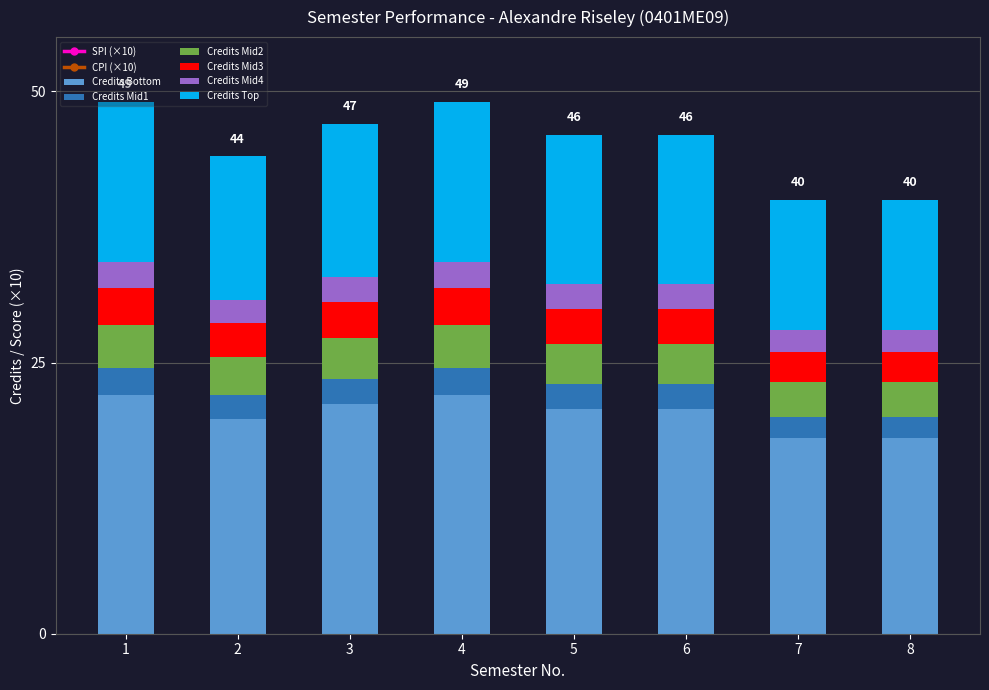

Count the number of categories in the chart.

8